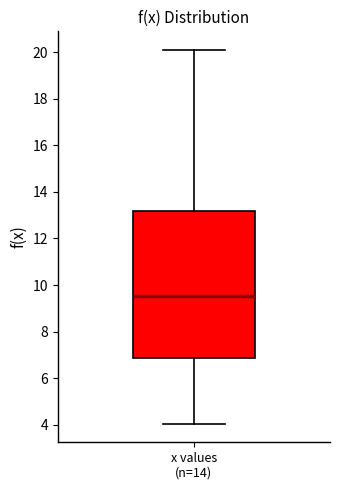

Where is the lower edge of the box for x values (n=14) on the y-axis? The values are not printed on the chart, so give them approximately, as read against the axis.

6.8